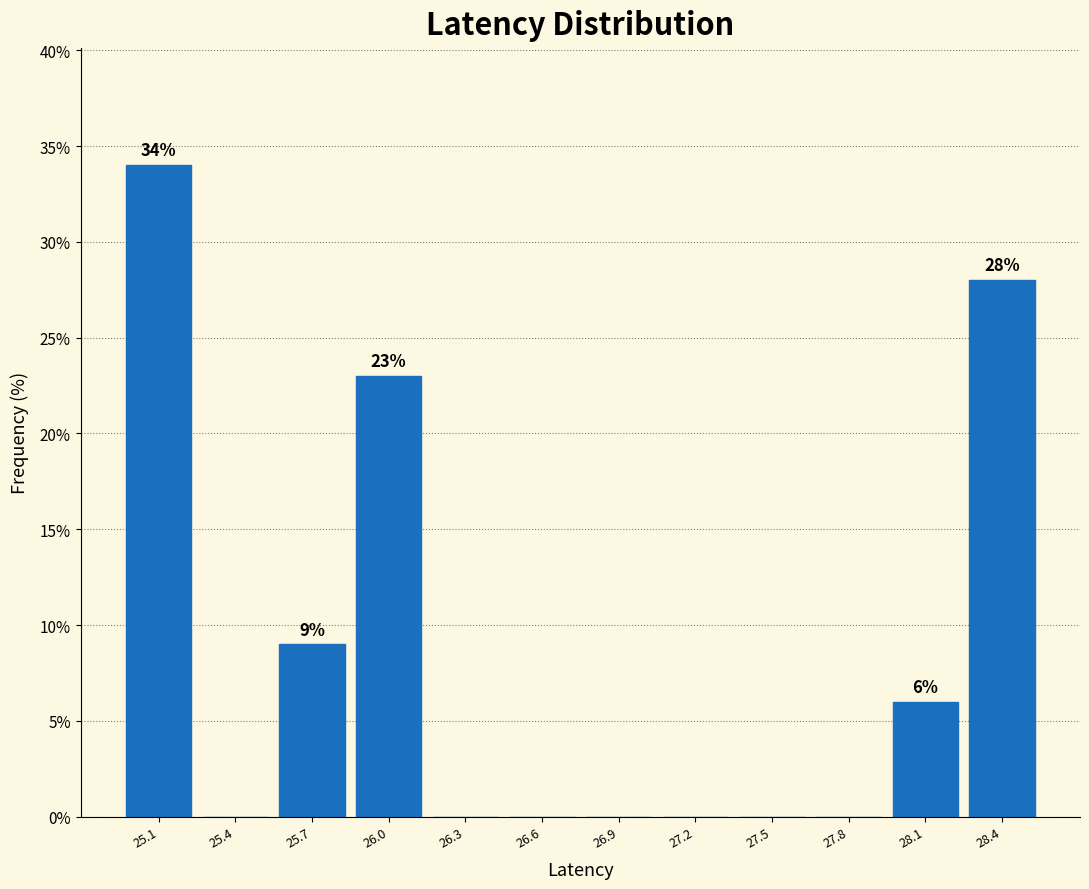

Which range on the x-axis has the tallest bar?

24.95 to 25.25